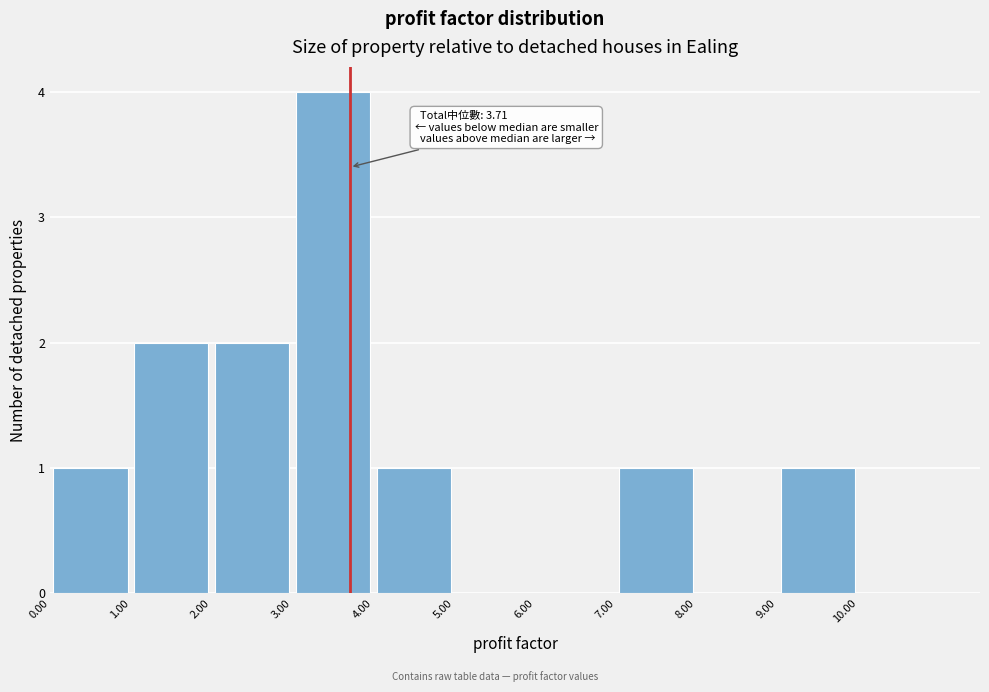

Which range on the x-axis has the tallest bar?

3 to 4